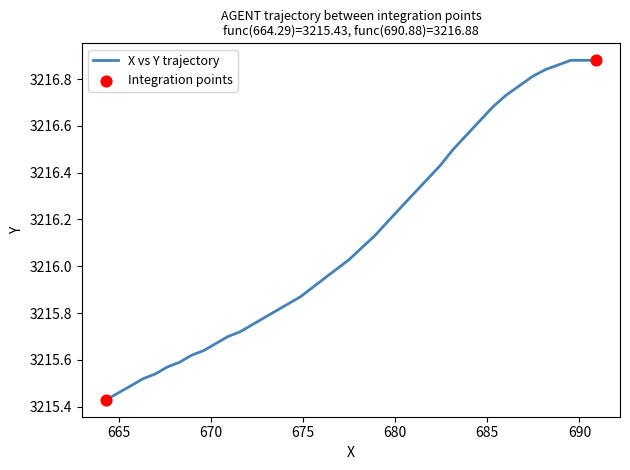

Is this an area chart (filled region under the line)?

No